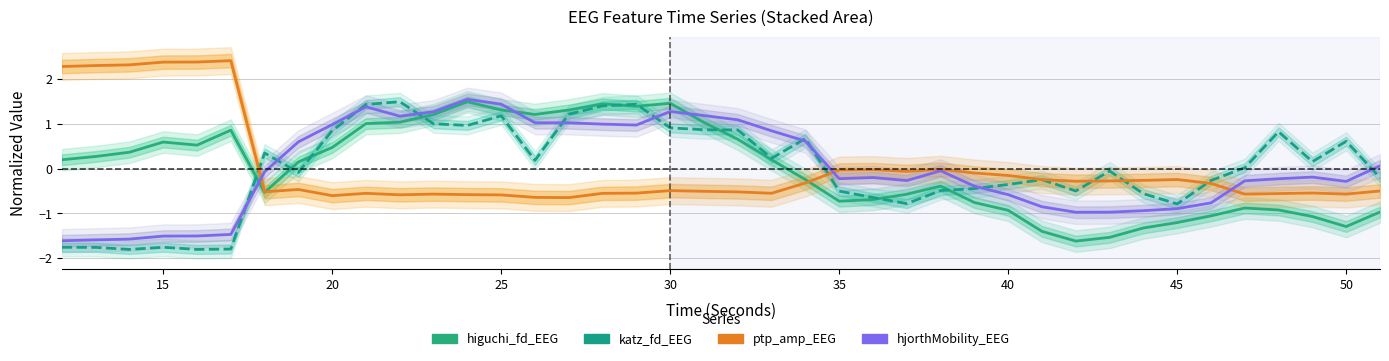

Which series has the largest range (max minus min)?

katz_fd_EEG